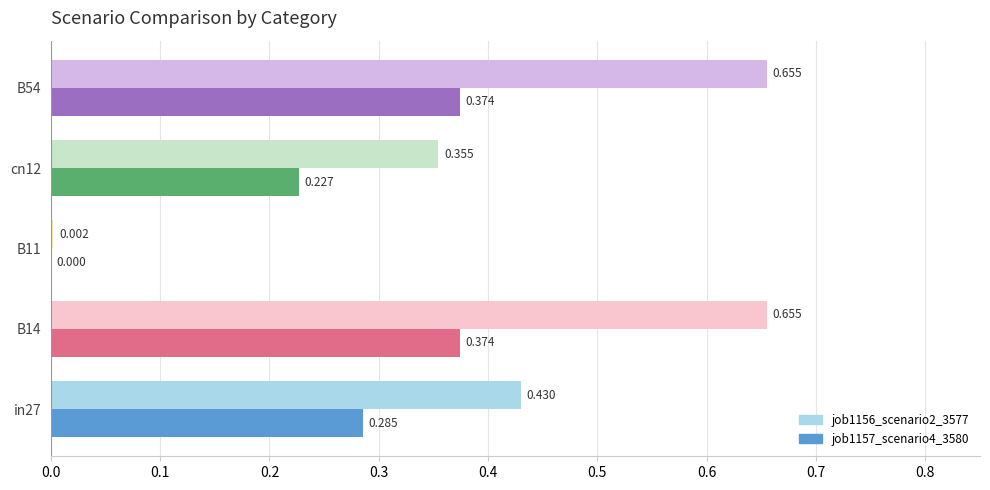

What is the difference between the job1156_scenario2_3577 values at in27 and B54?

0.2